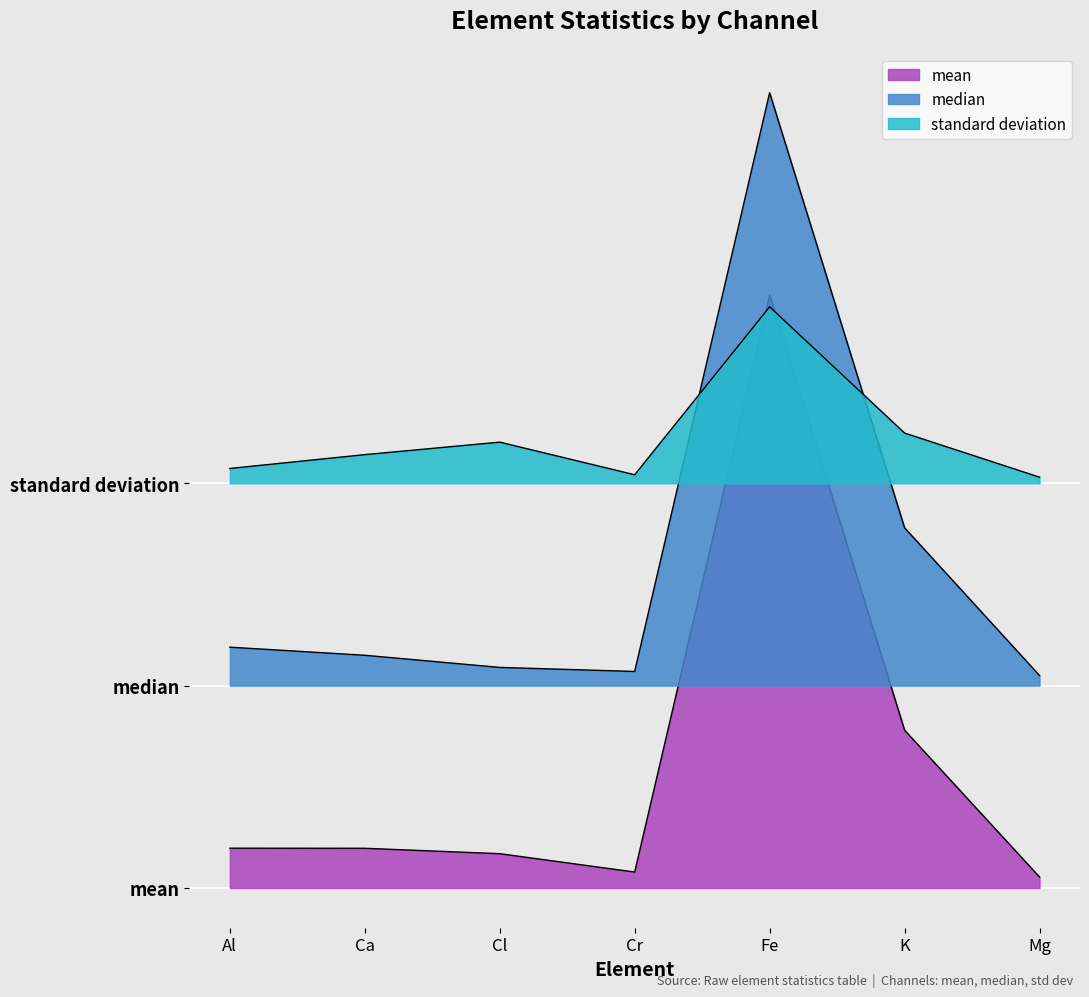

What is the highest value of the standard deviation series?

287.2